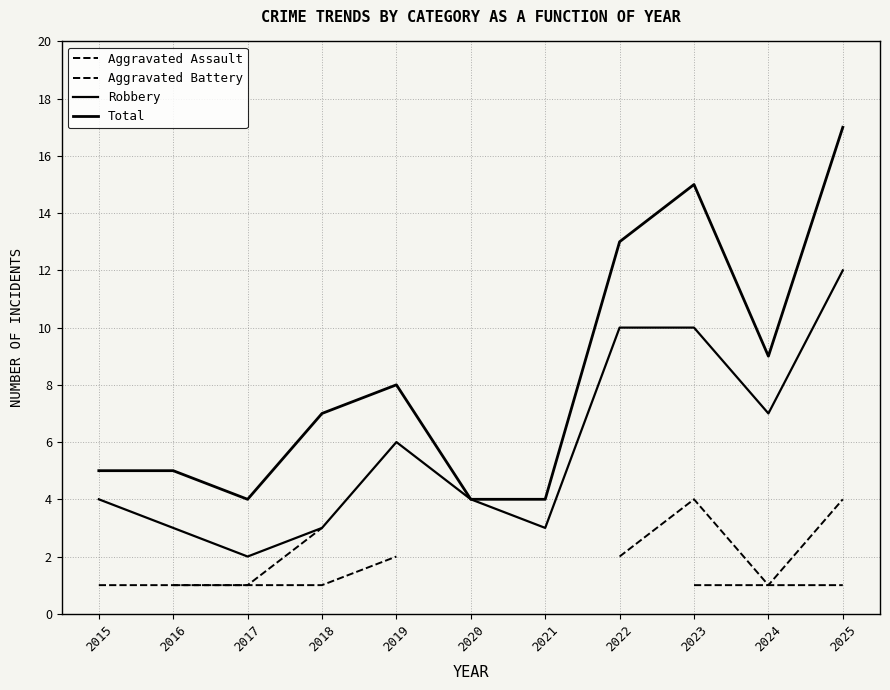

What are all the series names shown in the legend?

Aggravated Assault, Aggravated Battery, Robbery, Total